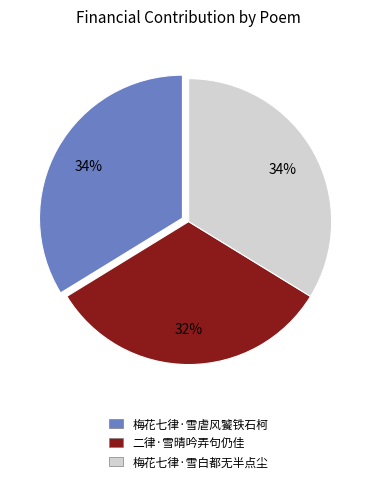

To the nearest percent, what is the combined percentage of 梅花七律·雪白都无半点尘 and 二律·雪晴吟弄句仍佳?

66%